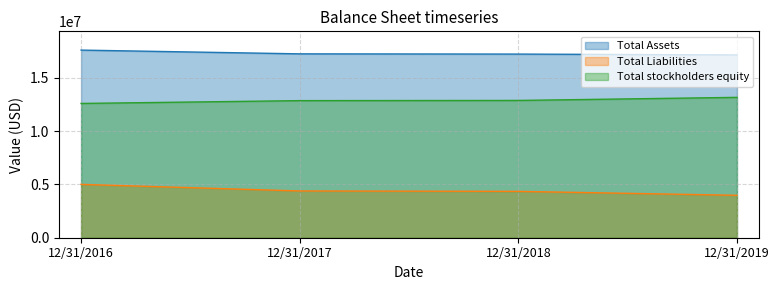

At how many categories does at least one series exceed 15672659?

4